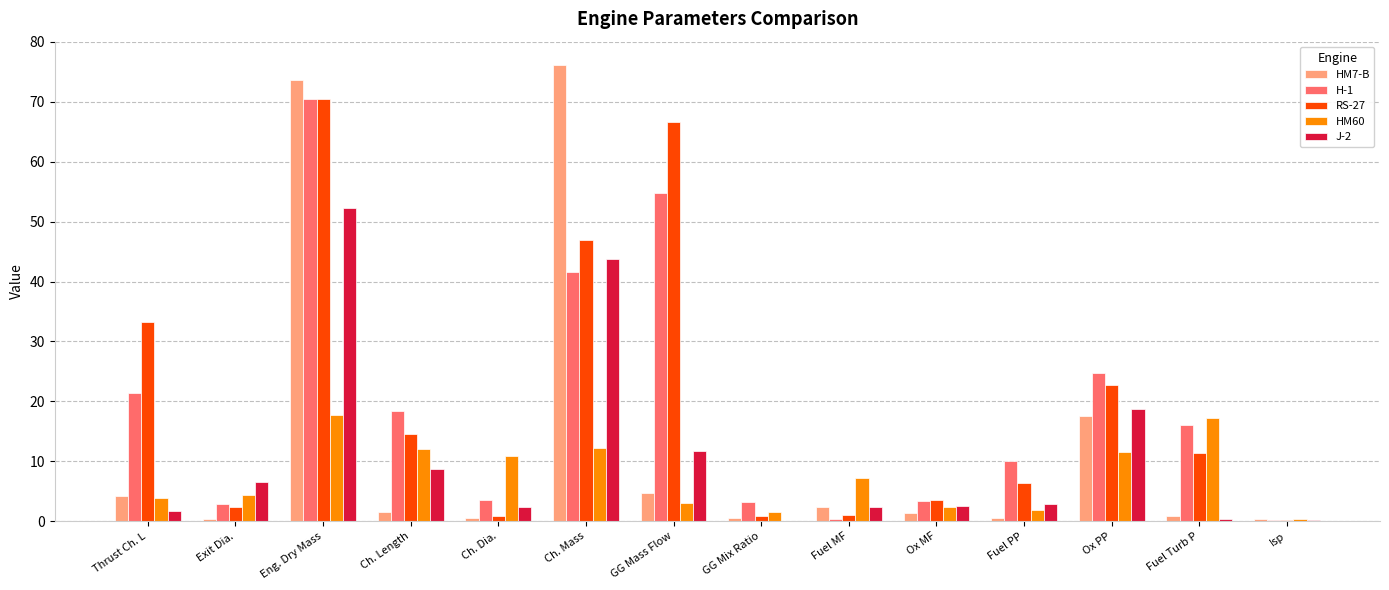

Is the value of HM7-B at Isp greater than the value of J-2 at Eng. Dry Mass?

No